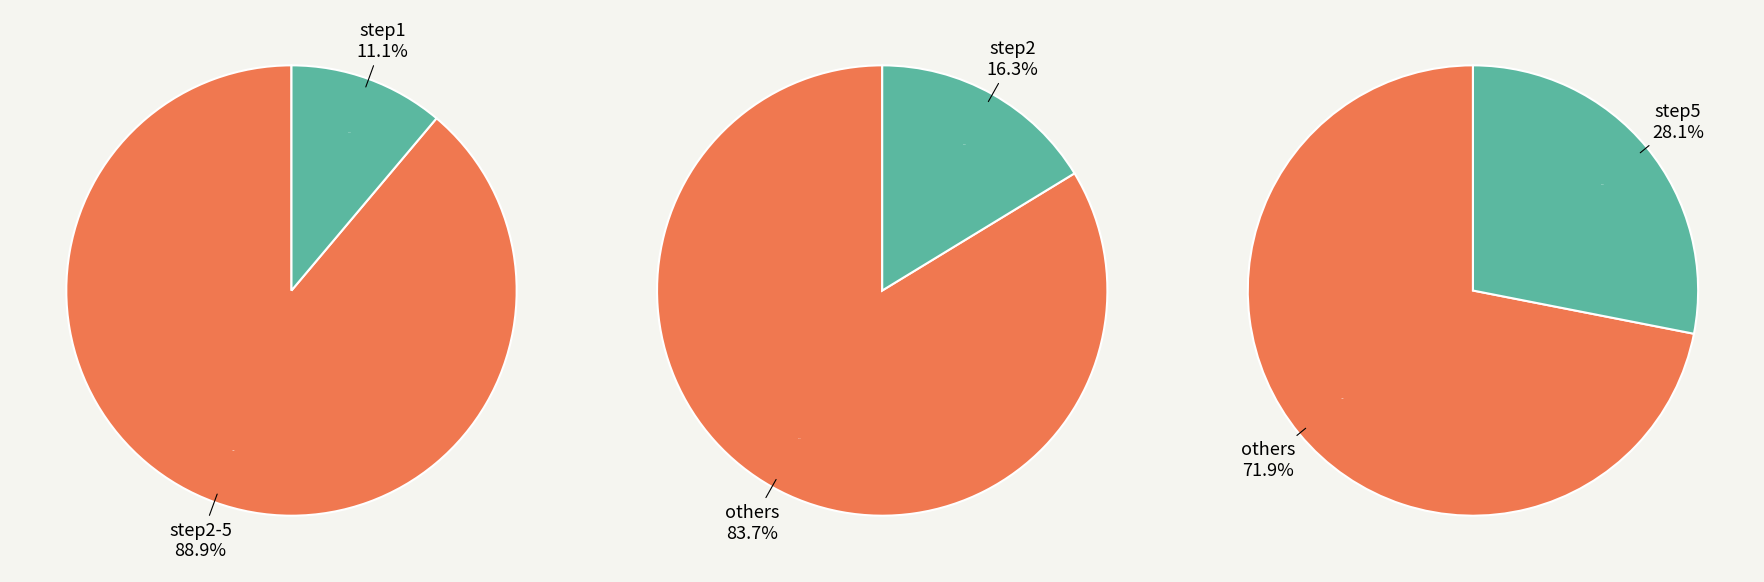

To the nearest percent, what is the difference between the largest and smallest slice percentages?

17%